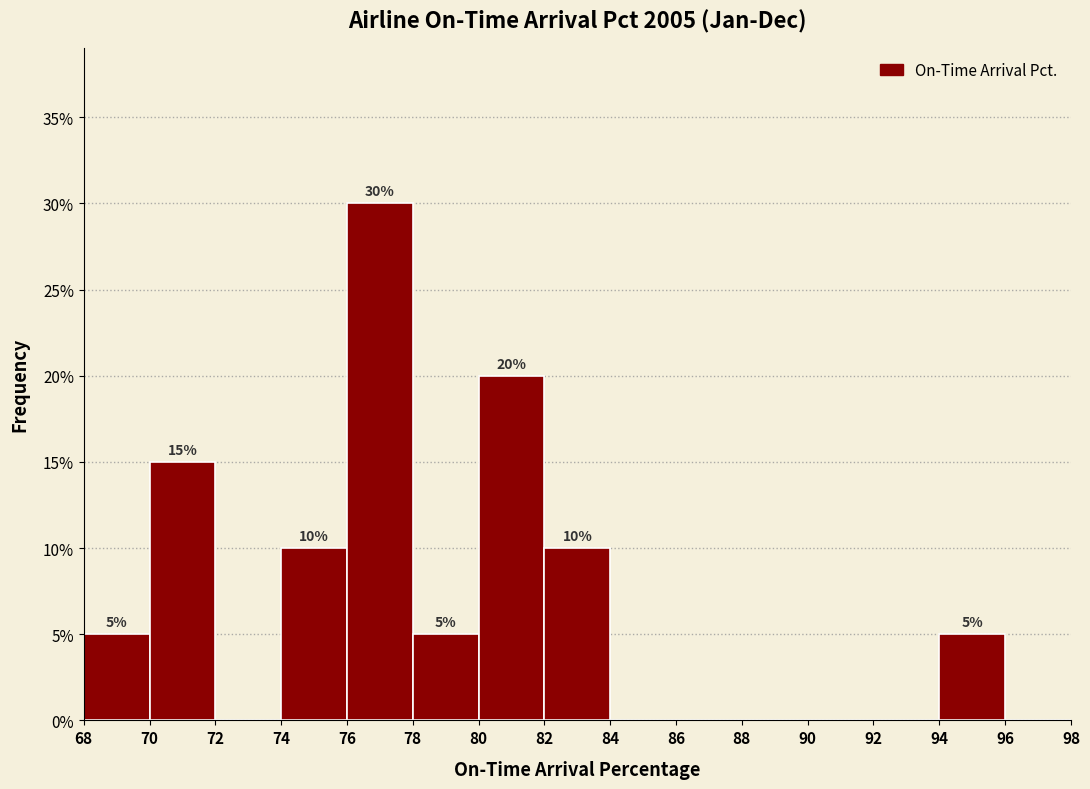

Over which range of the x-axis is the bar tallest?

76 to 78